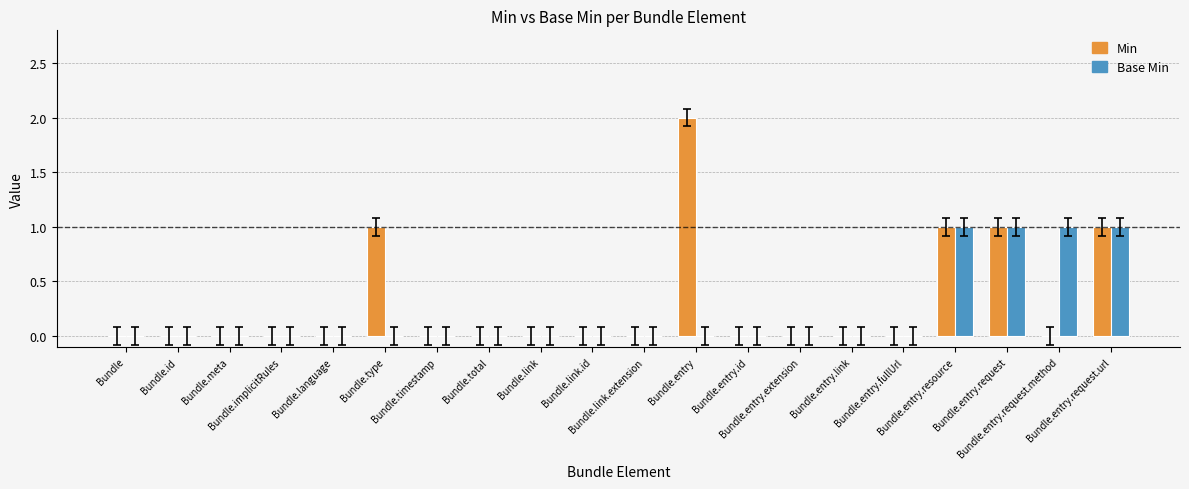

What are all the series names shown in the legend?

Min, Base Min